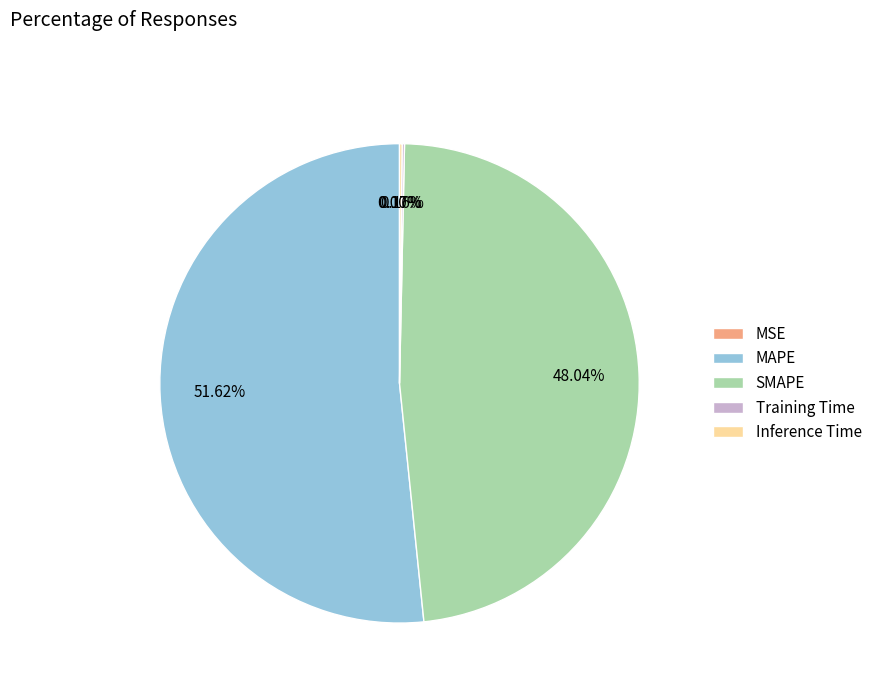

What is the majority slice?

MAPE